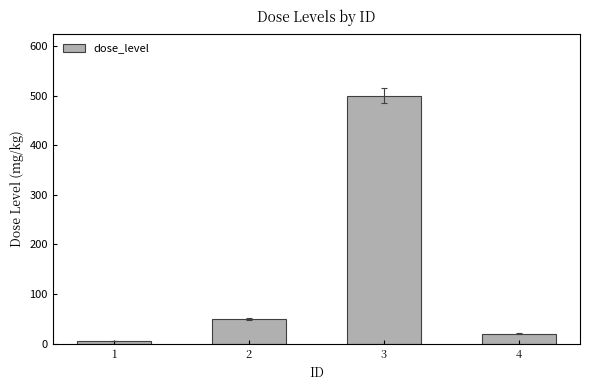

List the labels in order of value, smallest first.

1, 4, 2, 3